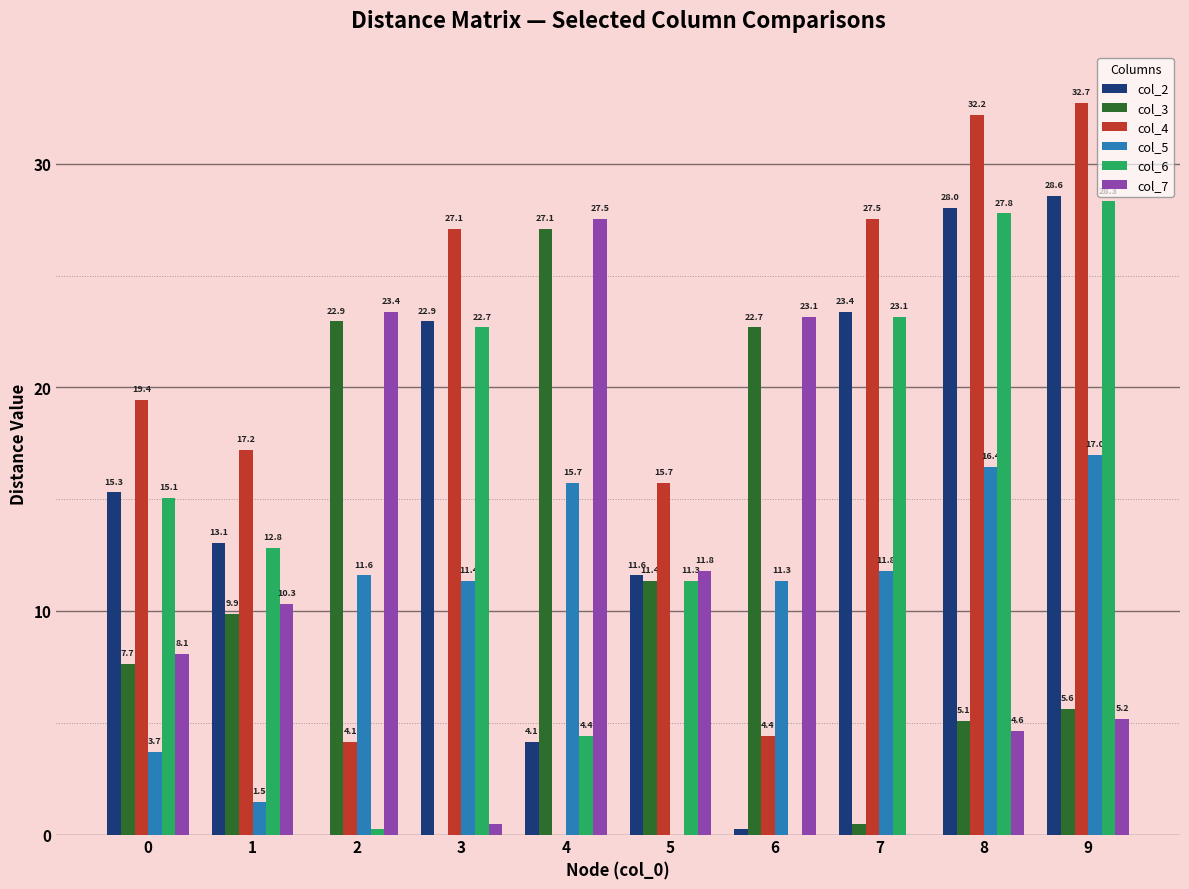

At which label is col_4 closest to 16?

5